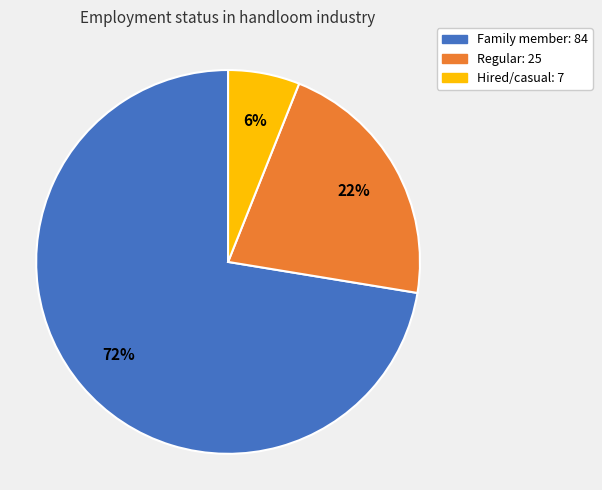

Rank the categories by value from highest to lowest.

Family member, Regular, Hired/casual